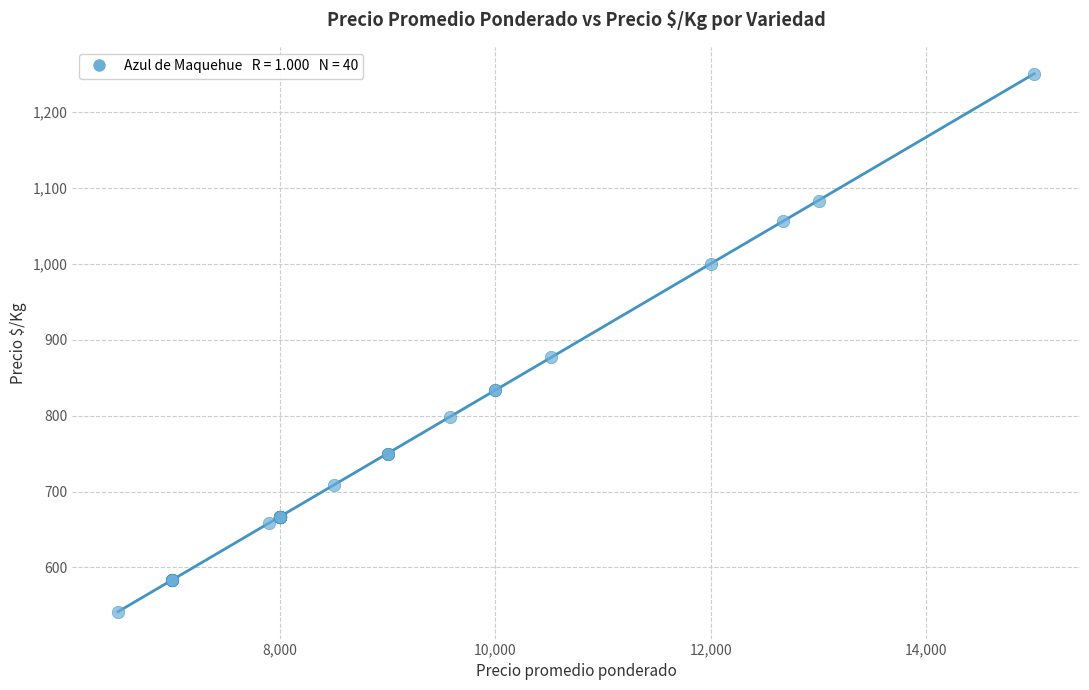

What Y value in the scatter plot is closest to 896?

877